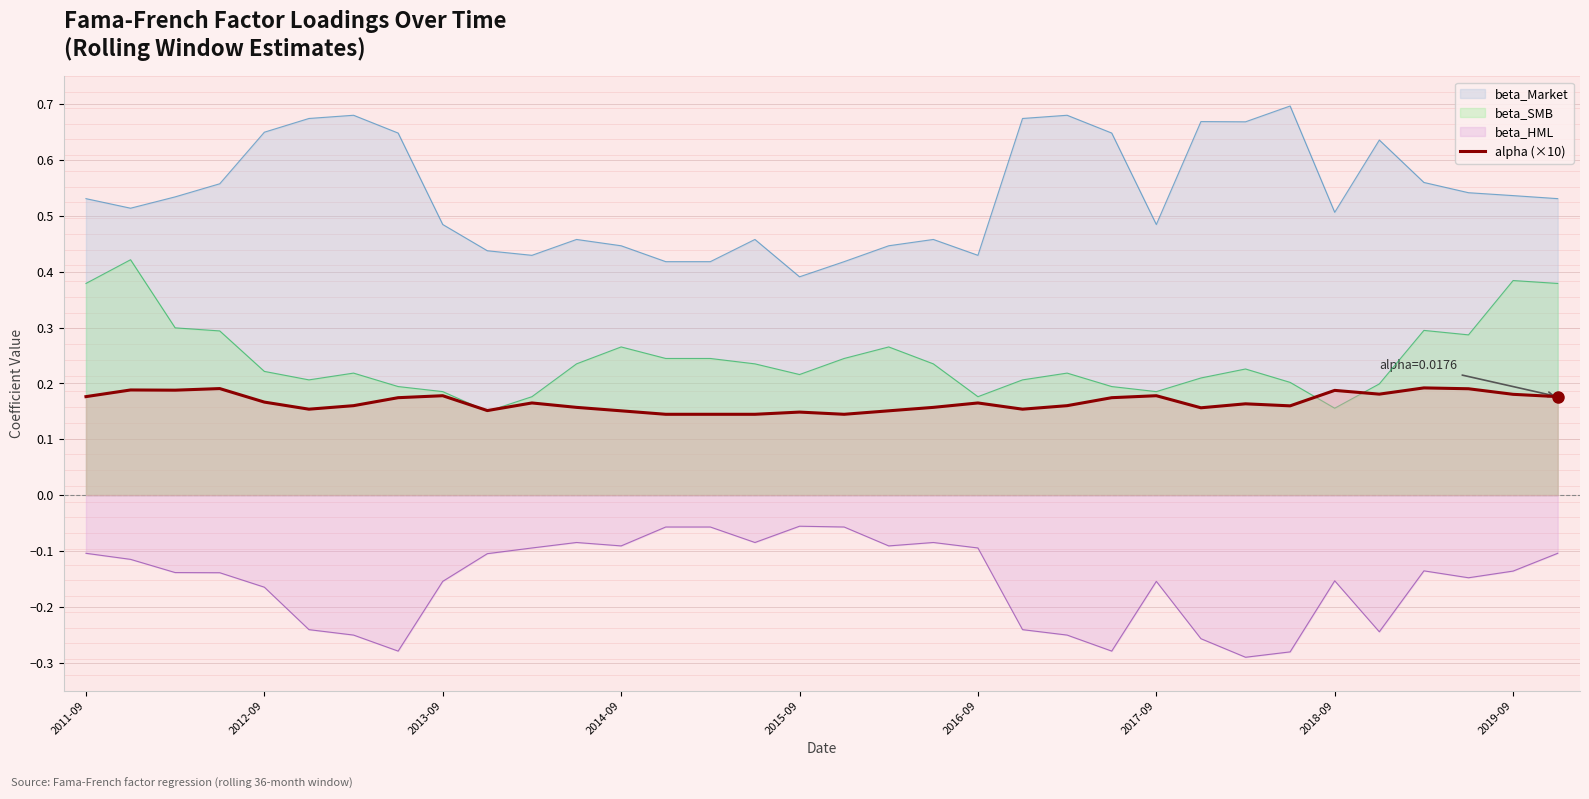

Where is the data nearest to the value 0?

13